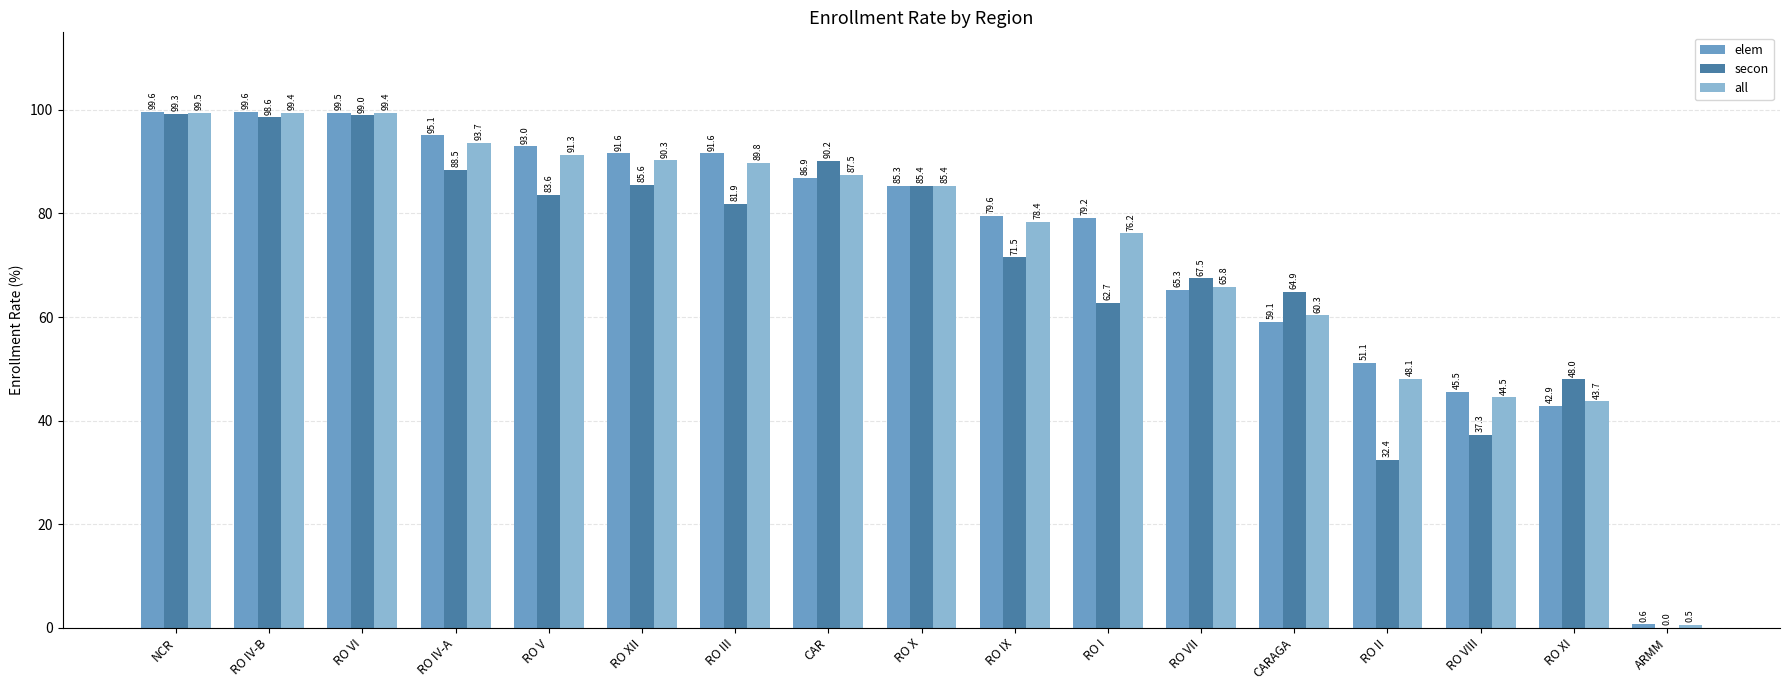

What is the maximum value for all?

99.5